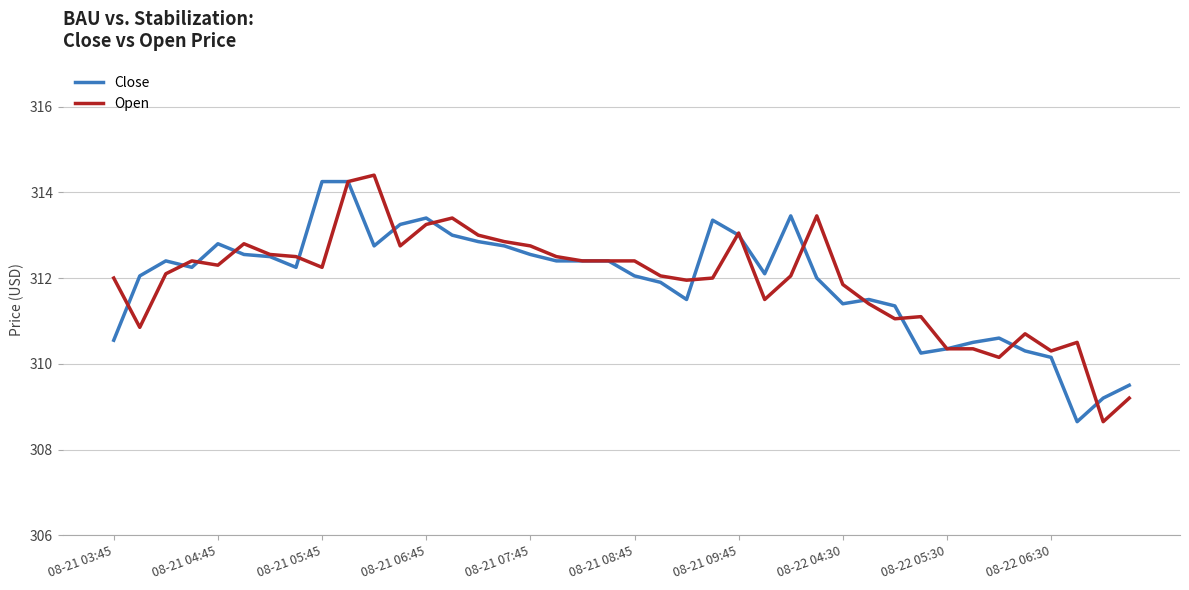

What is the maximum value shown in the chart?

314.4